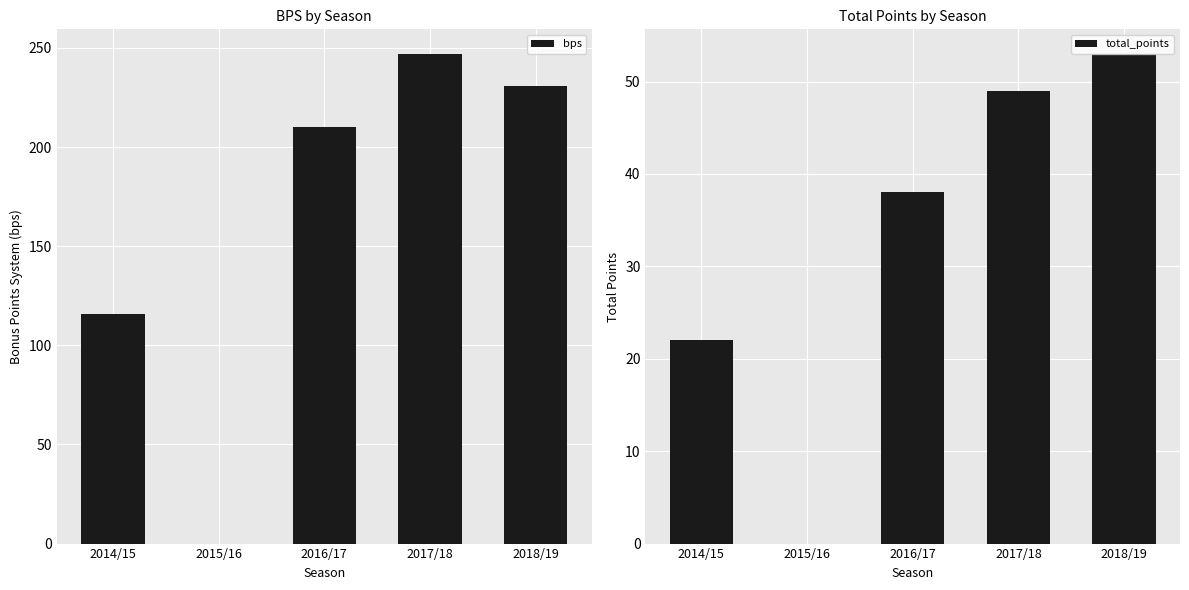

How many data points does each series have?

5